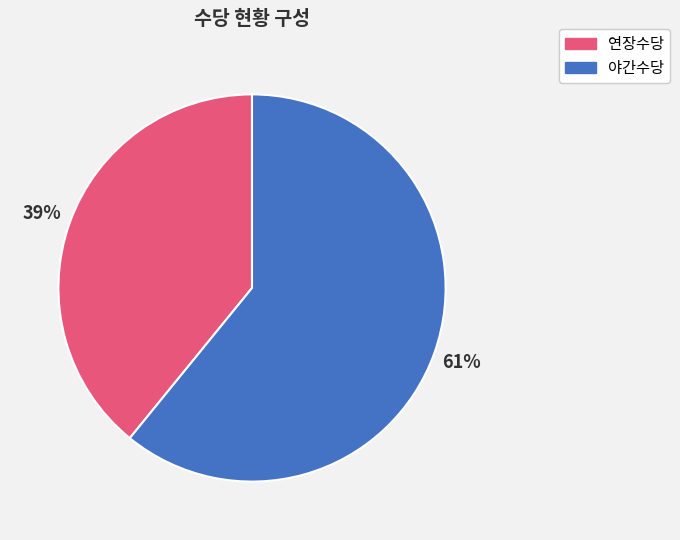

Does any single category account for the majority?

Yes